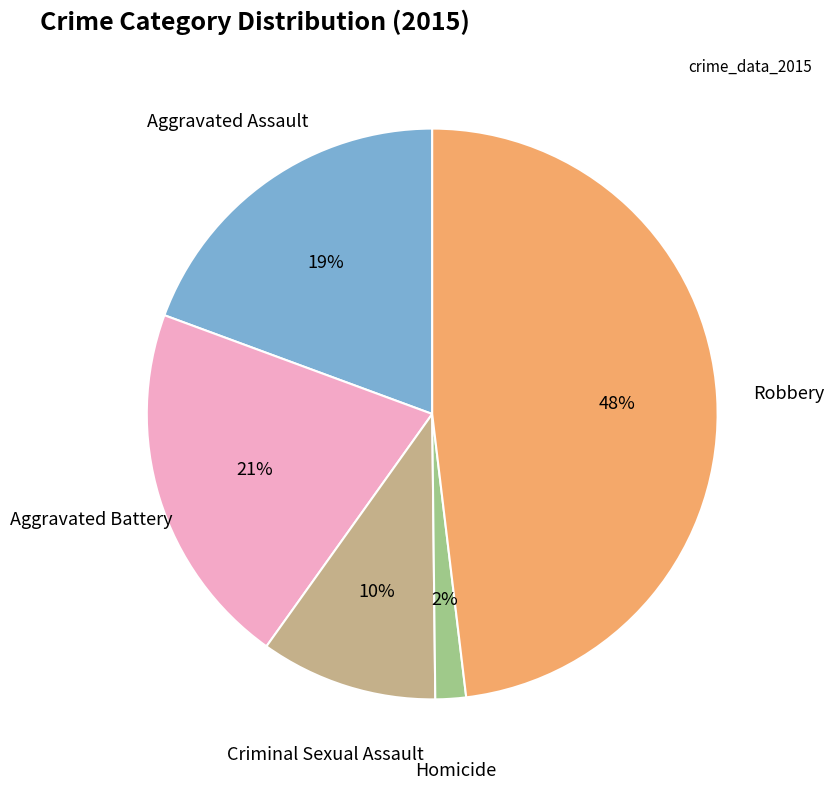

Is there a majority slice in this chart?

No